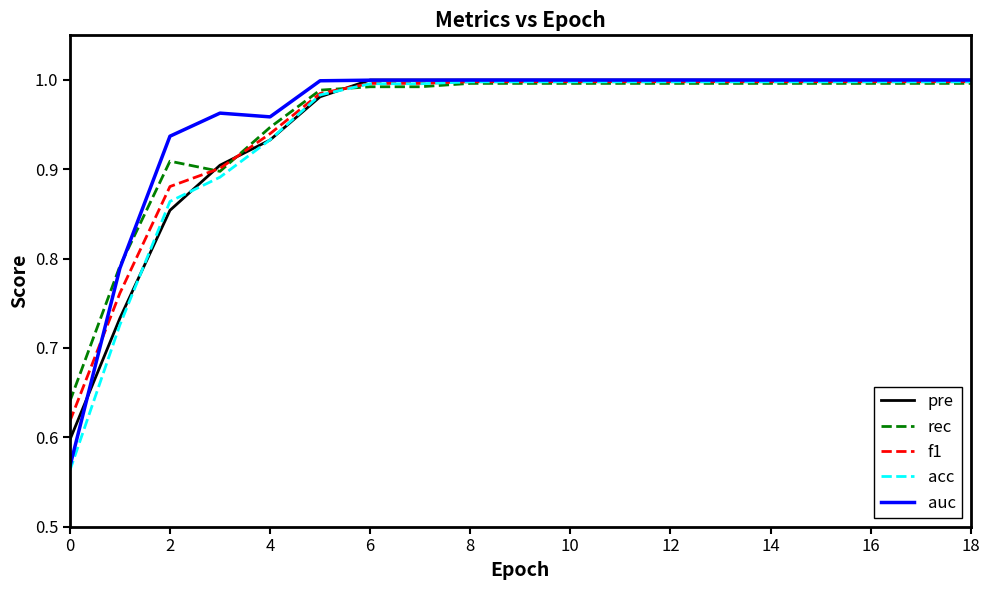

Which series has the largest range (max minus min)?

acc